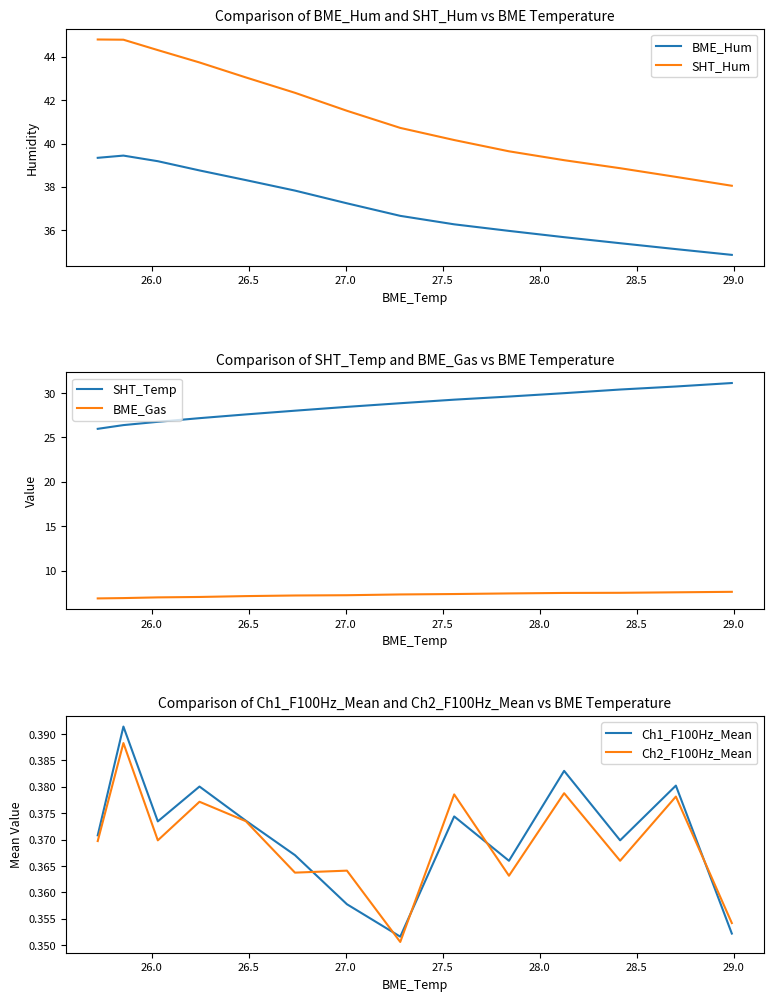

True or false: SHT_Hum and BME_Hum cross at least once.

False